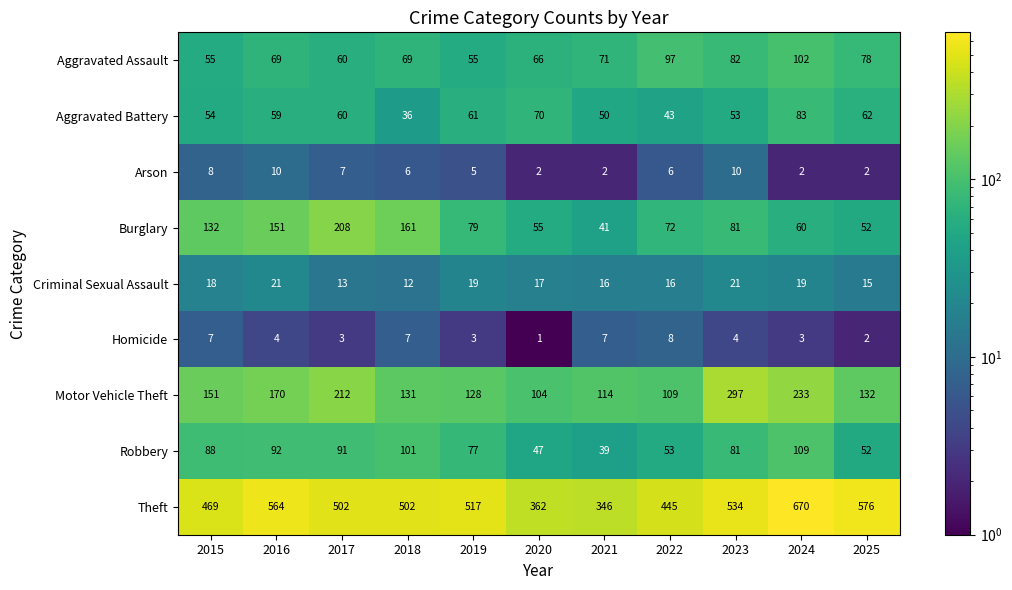

What is the difference between the second highest and second lowest values in the Homicide series?

5